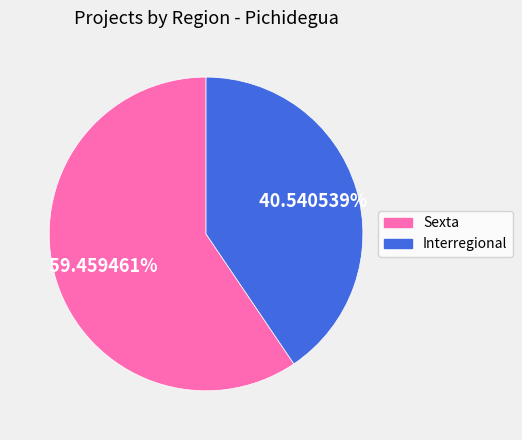

Is there any slice that represents more than half of the pie?

Yes